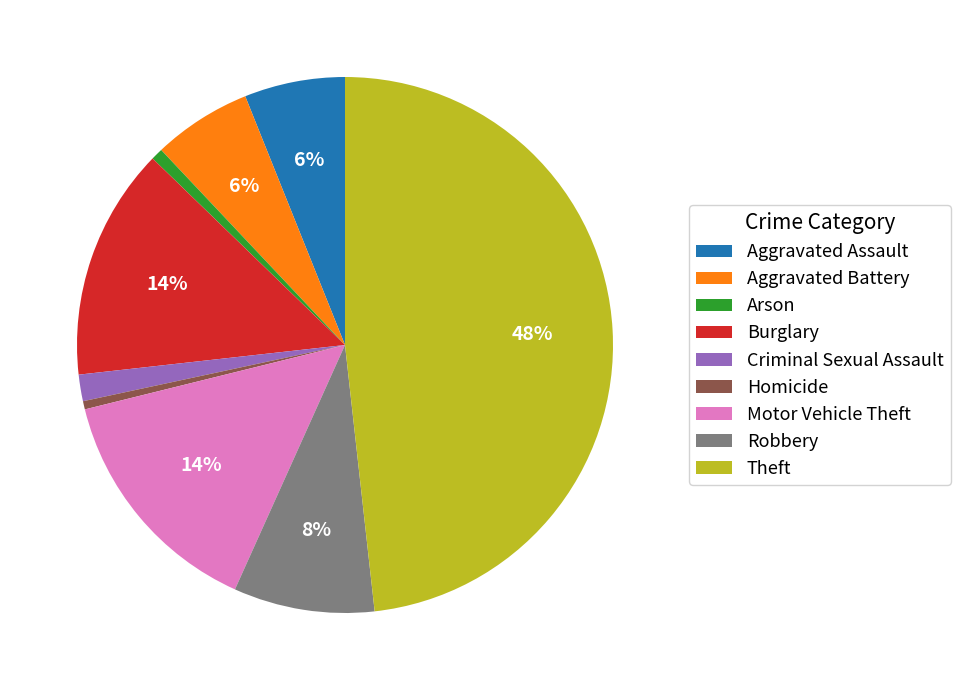

Which category has the biggest portion of the pie?

Theft